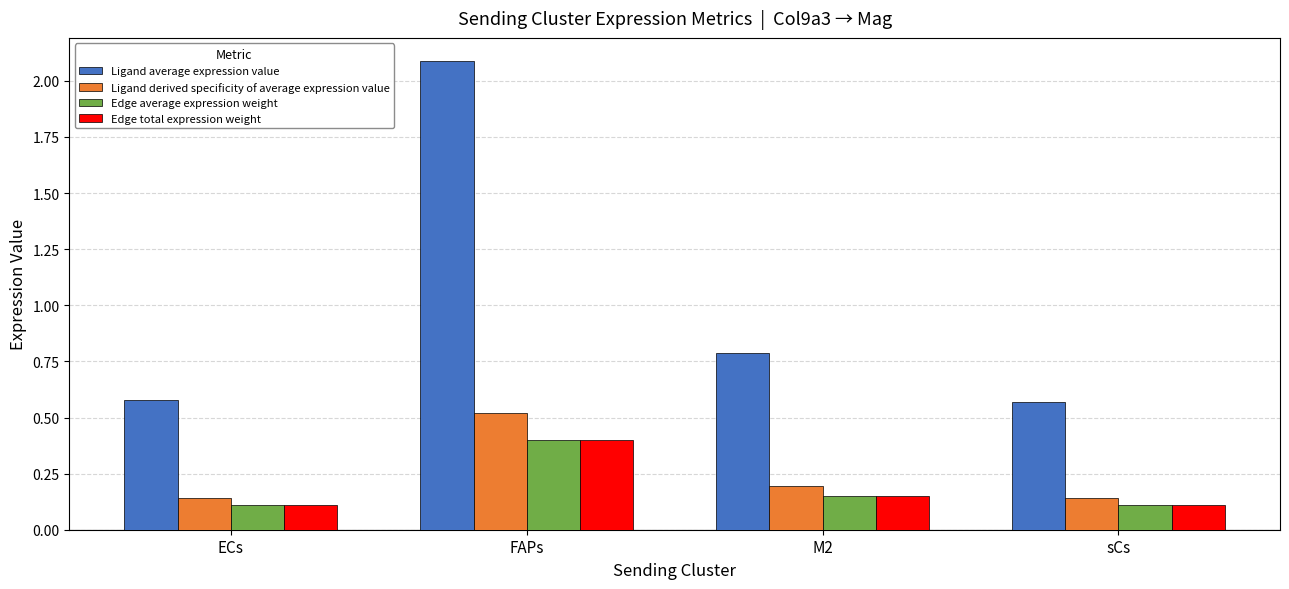

What is the difference between the highest and lowest values at sCs?

0.5